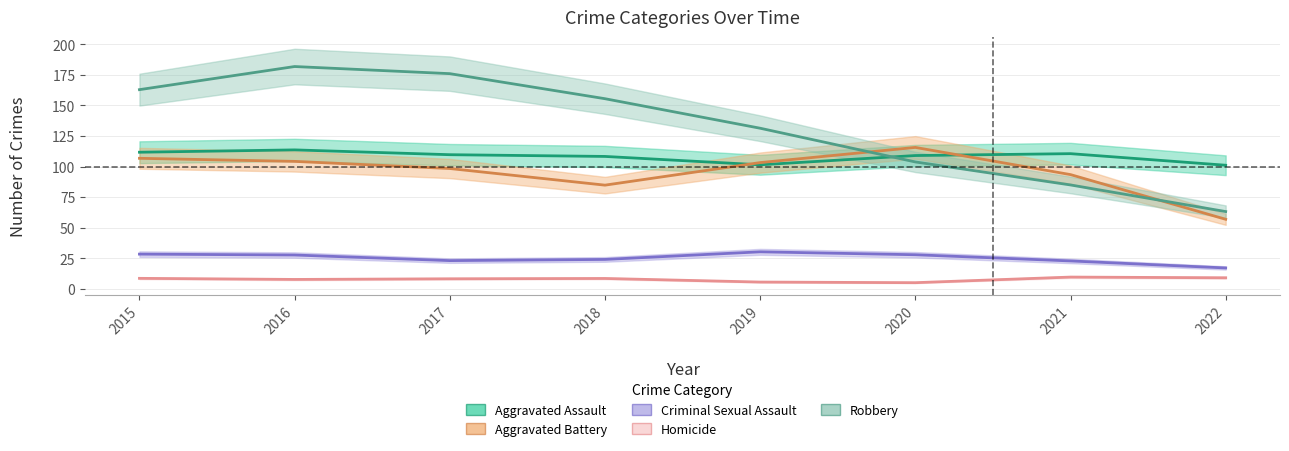

True or false: Homicide and Aggravated Battery cross at least once.

False